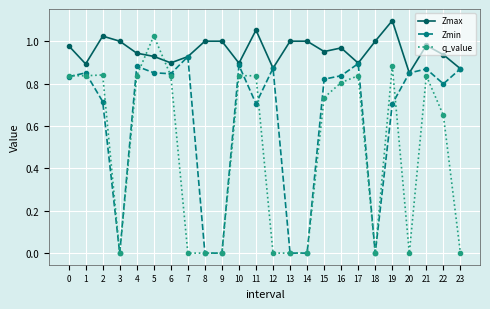

Count the number of categories in the chart.

24